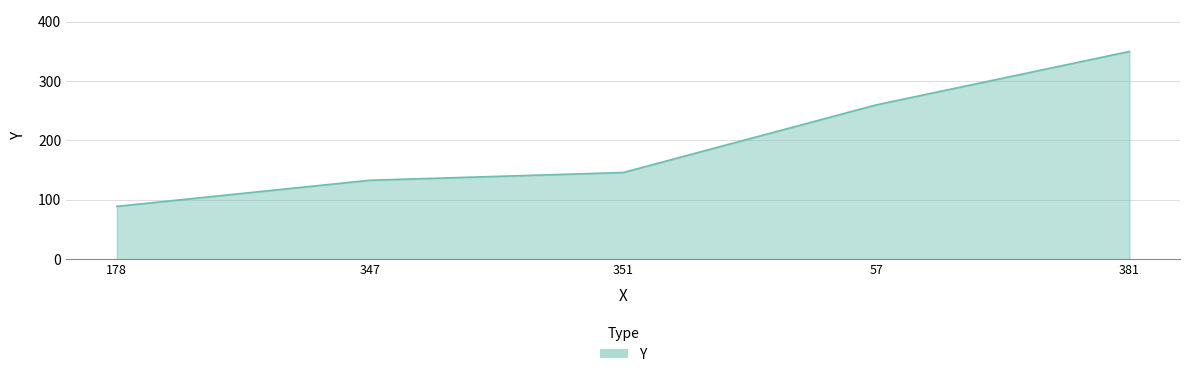

Between 57 and 351, which is larger?

57